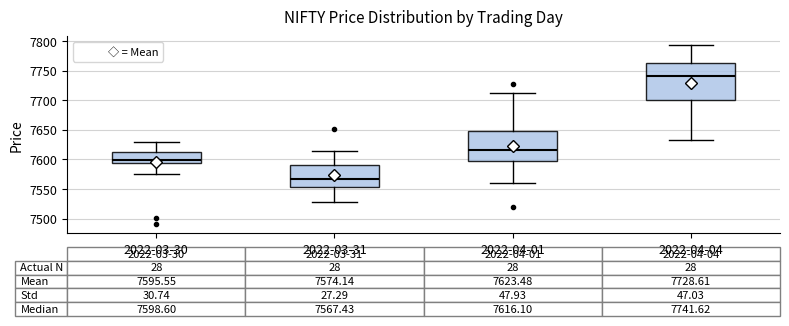

Comparing the boxes themselves (not the whiskers), which one is the tallest?

2022-04-04